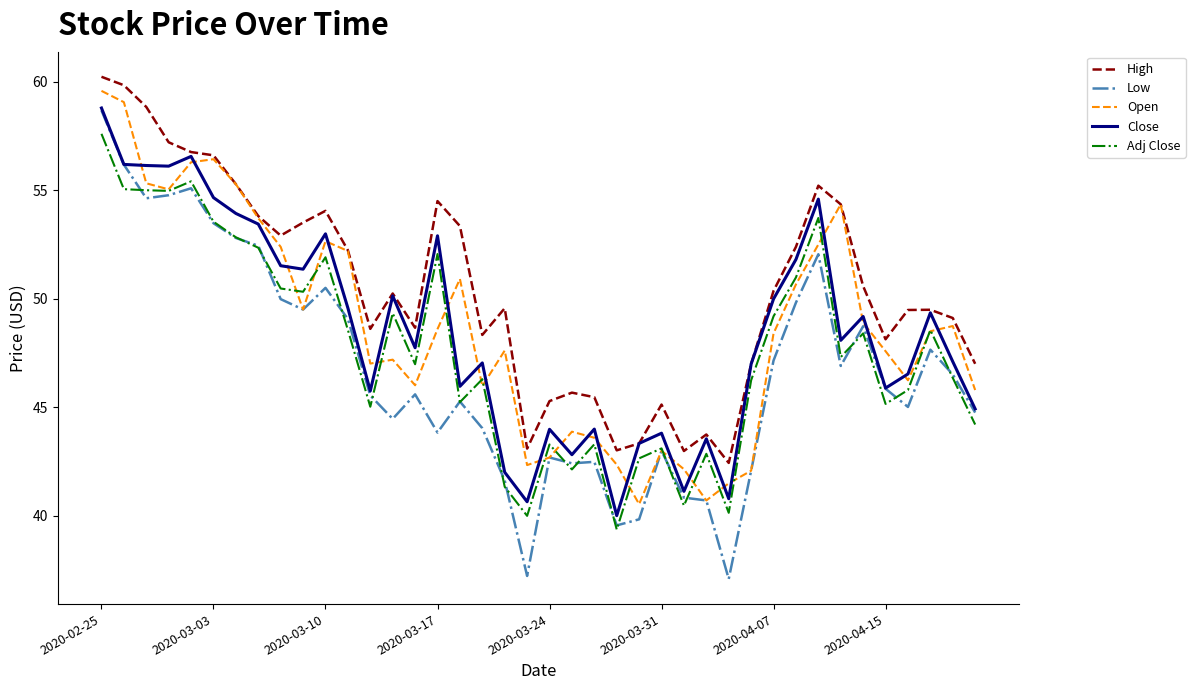

What are all the series names shown in the legend?

High, Low, Open, Close, Adj Close